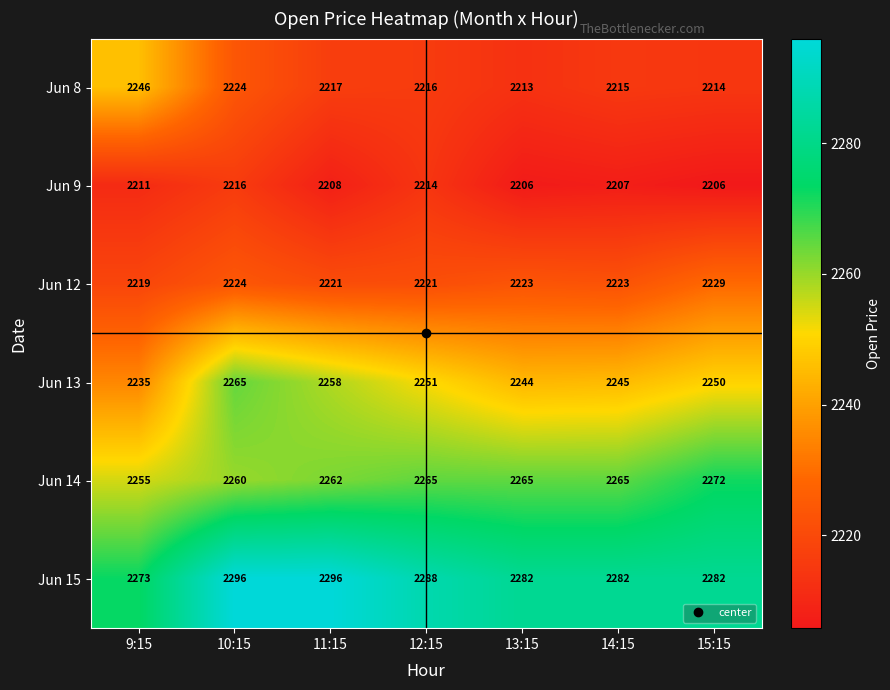

What is the maximum value shown in the chart?

2296